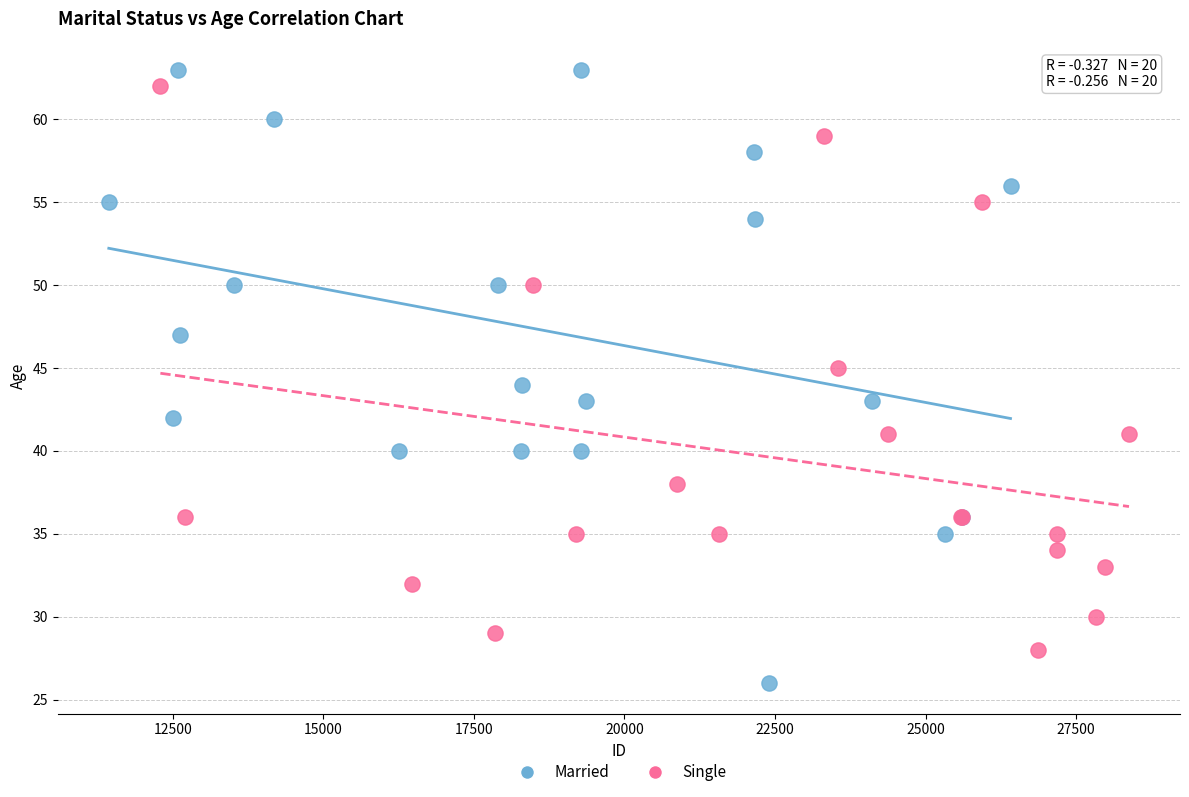

What are all the series names shown in the legend?

Married, Single